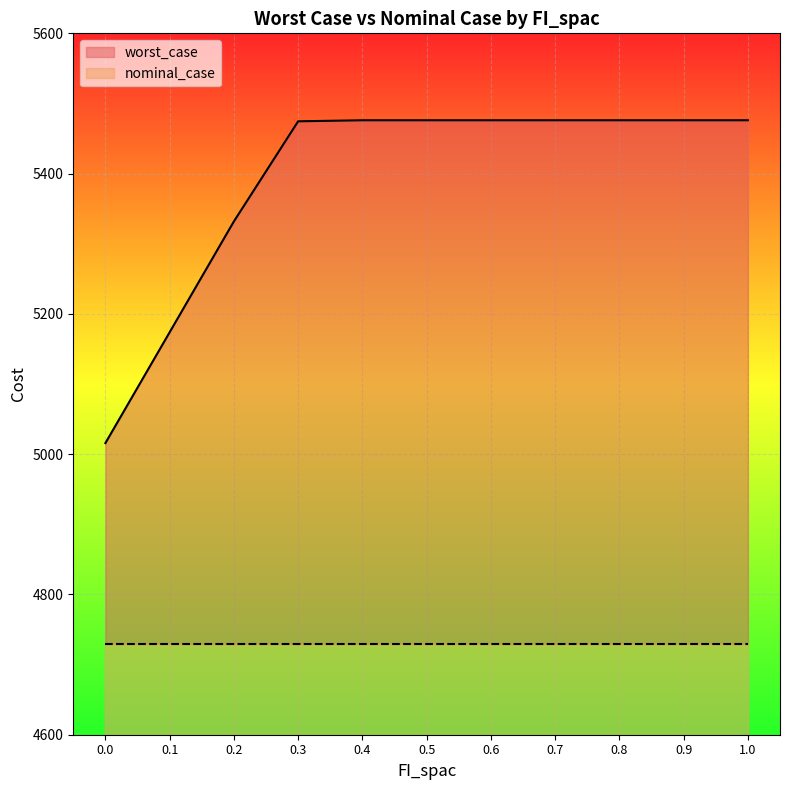

The value of nominal_case at 0.7 is 129.3. True or false?

True